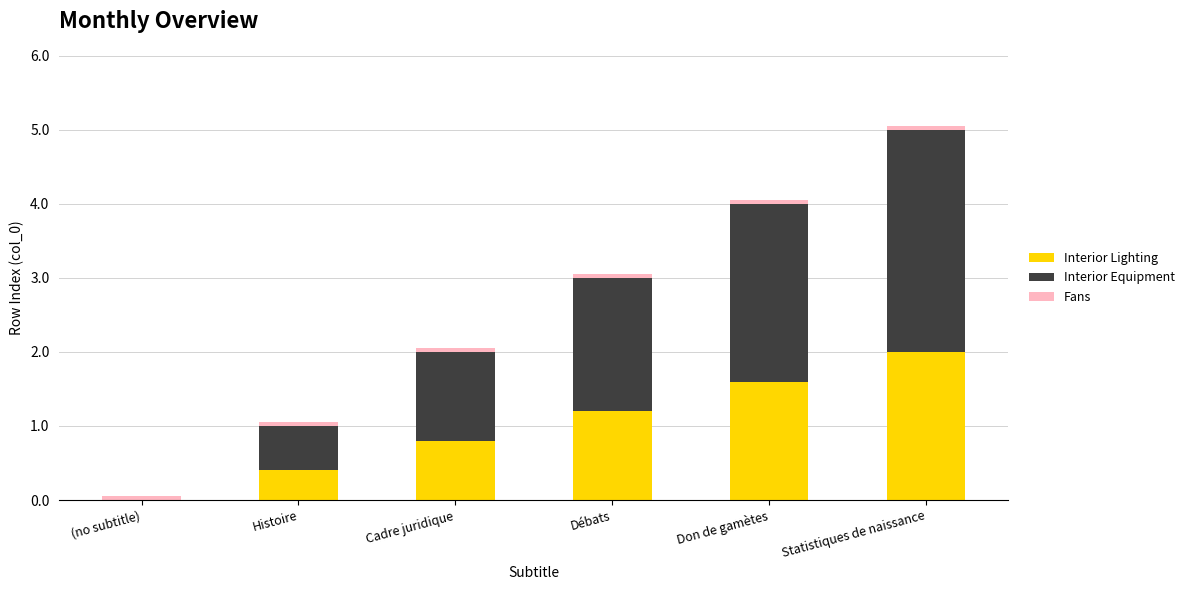

Which category has the highest value in the Interior Lighting series?

Statistiques de naissance